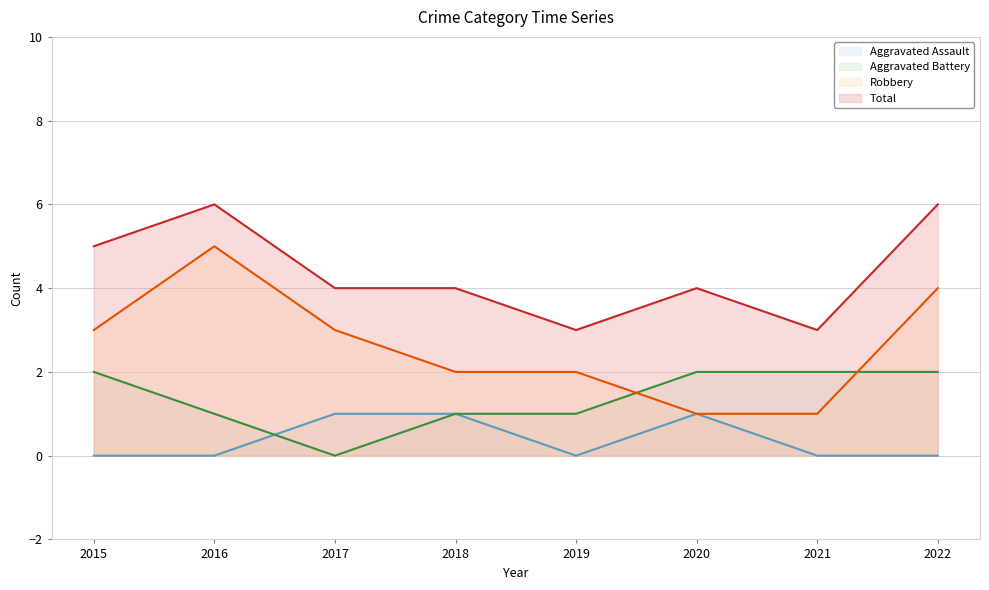

True or false: Total and Aggravated Battery cross at least once.

False